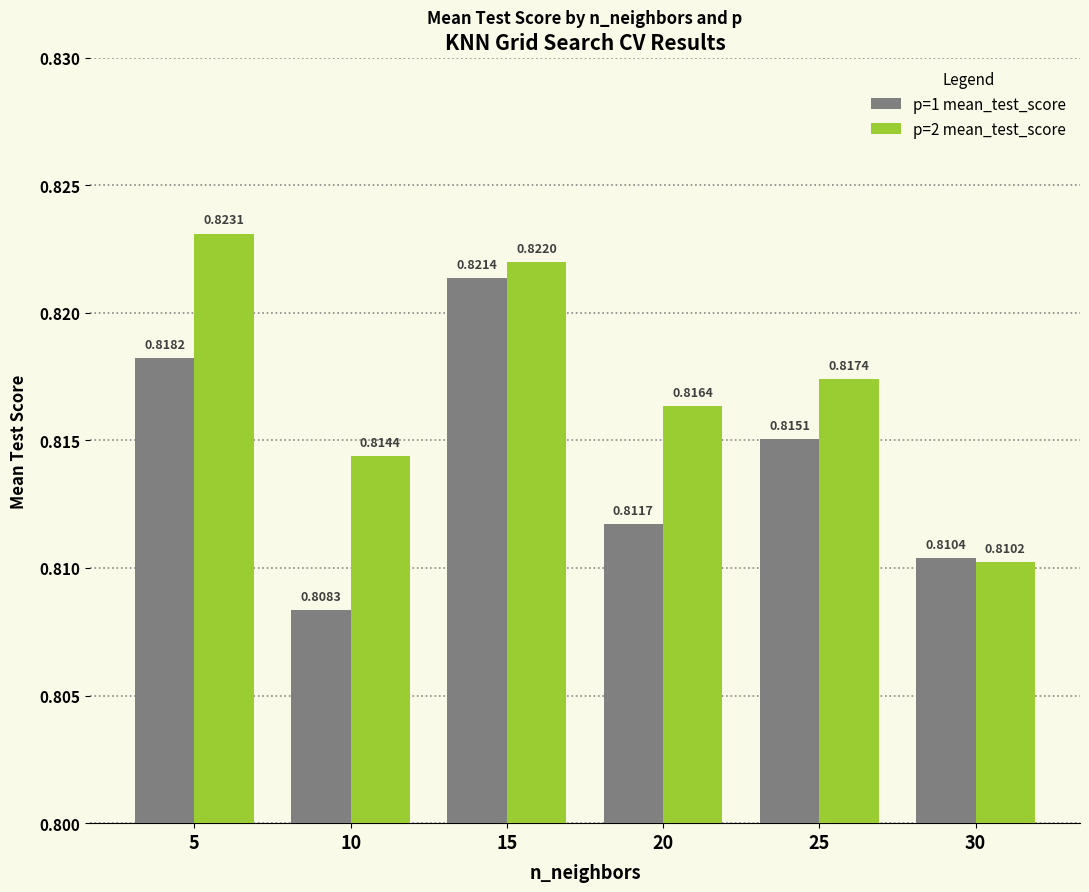

Does the chart contain stacked bars?

No